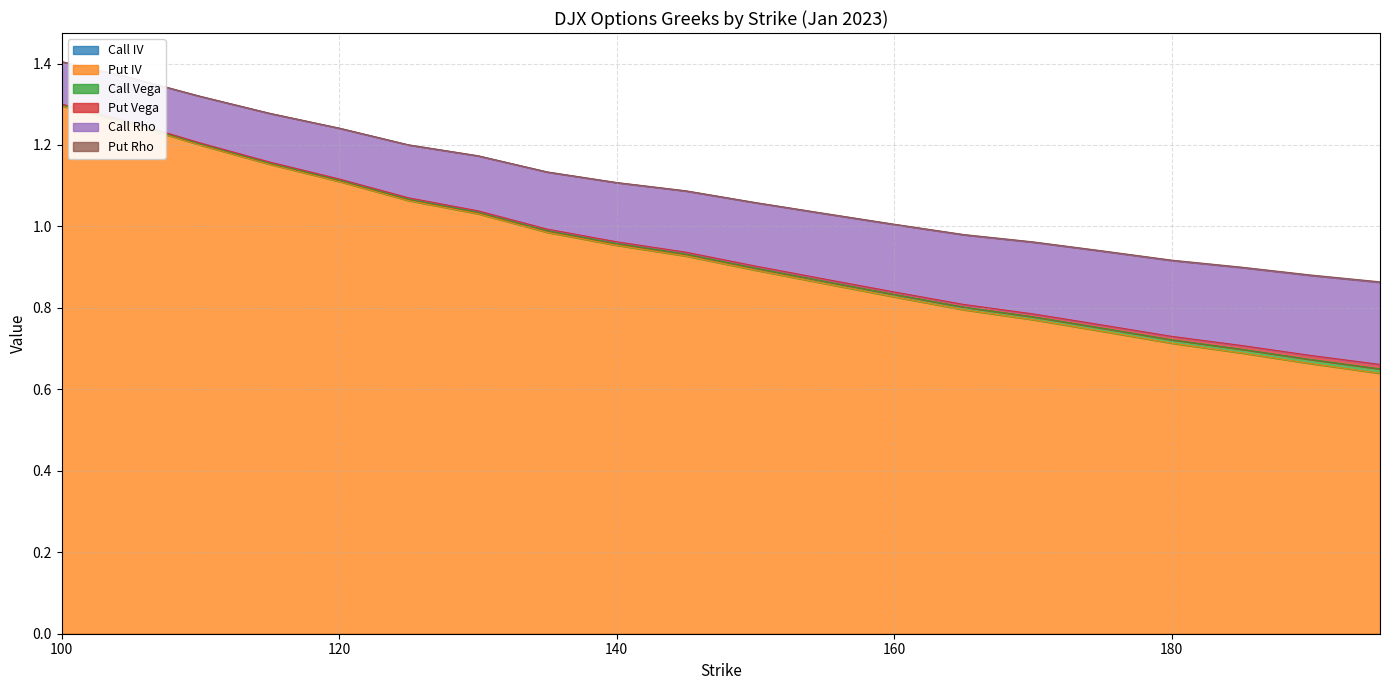

Reading left to right, what are all the values shown in this chart?

Call IV: 100=0.0	105=0.0	110=0.0	115=0.0	120=0.0	125=0.0	130=0.0	135=0.0	140=0.0	145=0.0	150=0.0	155=0.0	160=0.0	165=0.0	170=0.0	175=0.0	180=0.0	185=0.0	190=0.0	195=0.0
Put IV: 100=1.3	105=1.3	110=1.2	115=1.2	120=1.1	125=1.1	130=1.0	135=1.0	140=1.0	145=0.9	150=0.9	155=0.9	160=0.8	165=0.8	170=0.8	175=0.7	180=0.7	185=0.7	190=0.7	195=0.6
Call Vega: 100=0.0	105=0.0	110=0.0	115=0.0	120=0.0	125=0.0	130=0.0	135=0.0	140=0.0	145=0.0	150=0.0	155=0.0	160=0.0	165=0.0	170=0.0	175=0.0	180=0.0	185=0.0	190=0.0	195=0.0
Put Vega: 100=0.0	105=0.0	110=0.0	115=0.0	120=0.0	125=0.0	130=0.0	135=0.0	140=0.0	145=0.0	150=0.0	155=0.0	160=0.0	165=0.0	170=0.0	175=0.0	180=0.0	185=0.0	190=0.0	195=0.0
Call Rho: 100=0.1	105=0.1	110=0.1	115=0.1	120=0.1	125=0.1	130=0.1	135=0.1	140=0.1	145=0.2	150=0.2	155=0.2	160=0.2	165=0.2	170=0.2	175=0.2	180=0.2	185=0.2	190=0.2	195=0.2
Put Rho: 100=0.0	105=0.0	110=0.0	115=0.0	120=0.0	125=0.0	130=0.0	135=0.0	140=0.0	145=0.0	150=0.0	155=0.0	160=0.0	165=0.0	170=0.0	175=0.0	180=0.0	185=0.0	190=0.0	195=0.0